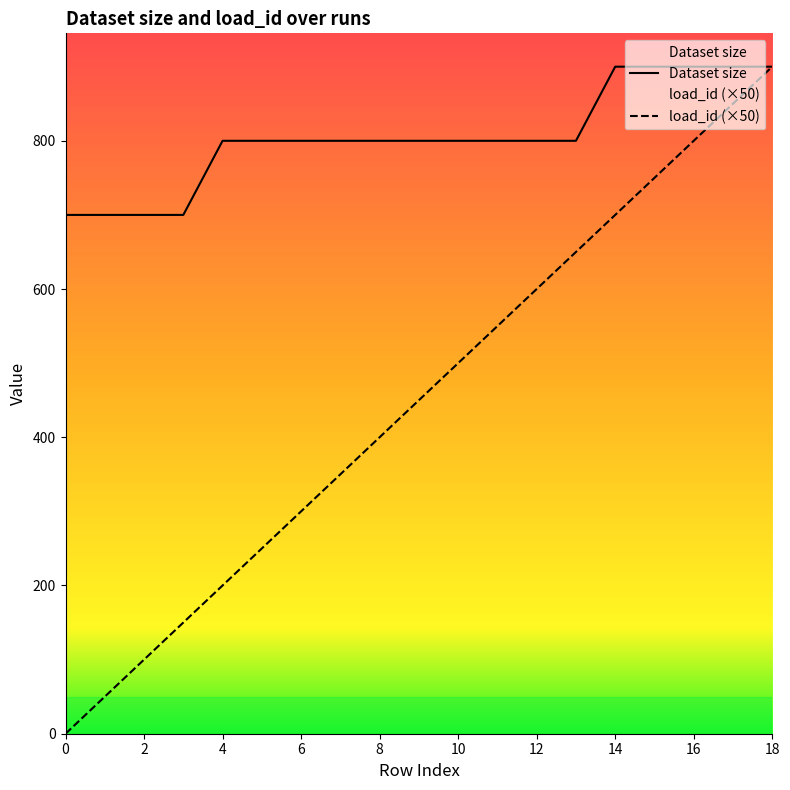

What is the total value across all series at 2?

800